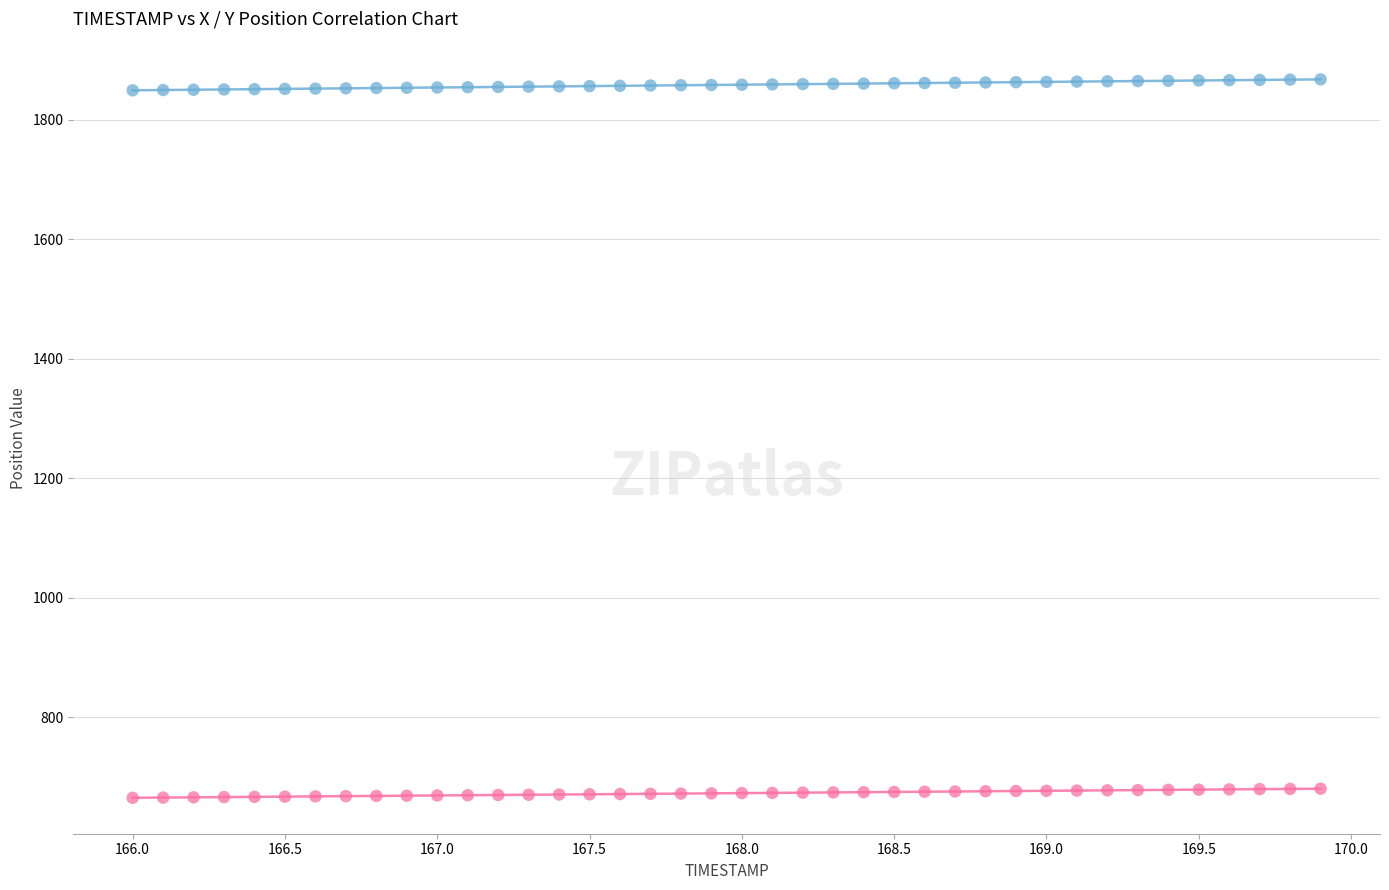

Across all data points, what is the range of Y values (max minus min)?

1202.6